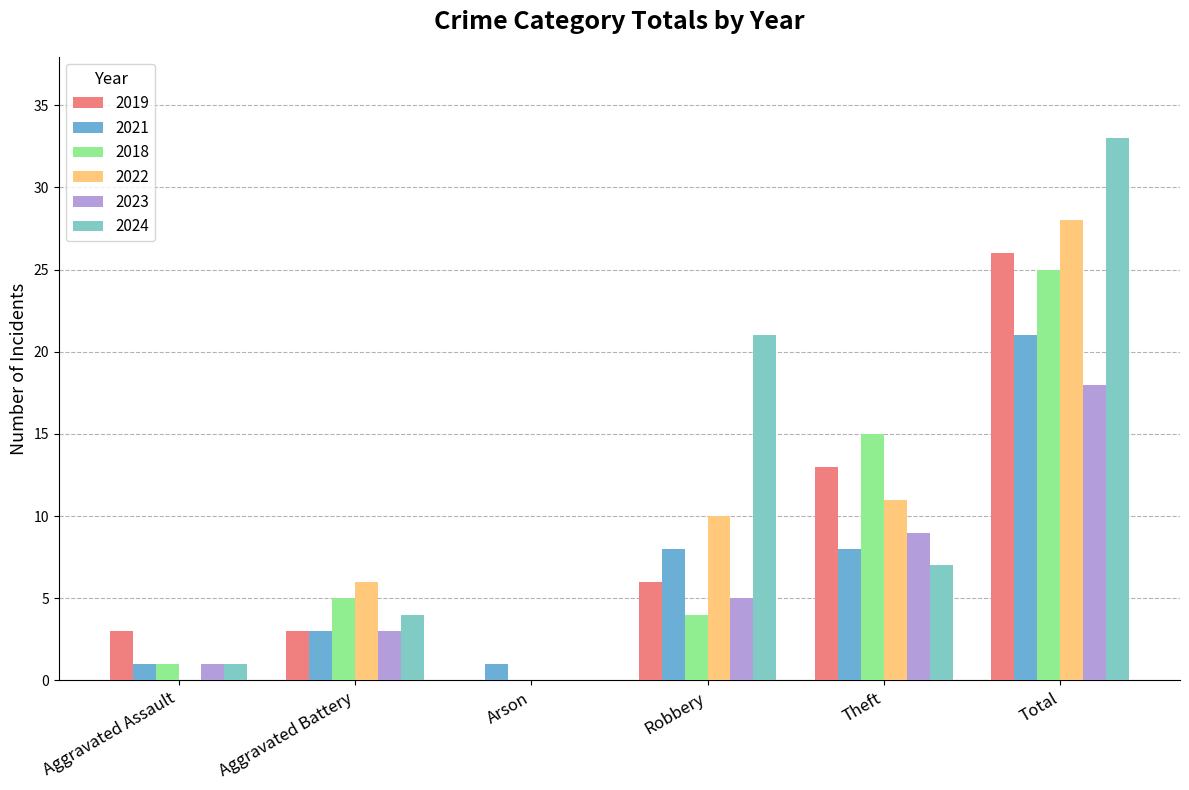

Which series has the widest spread of values?

2024